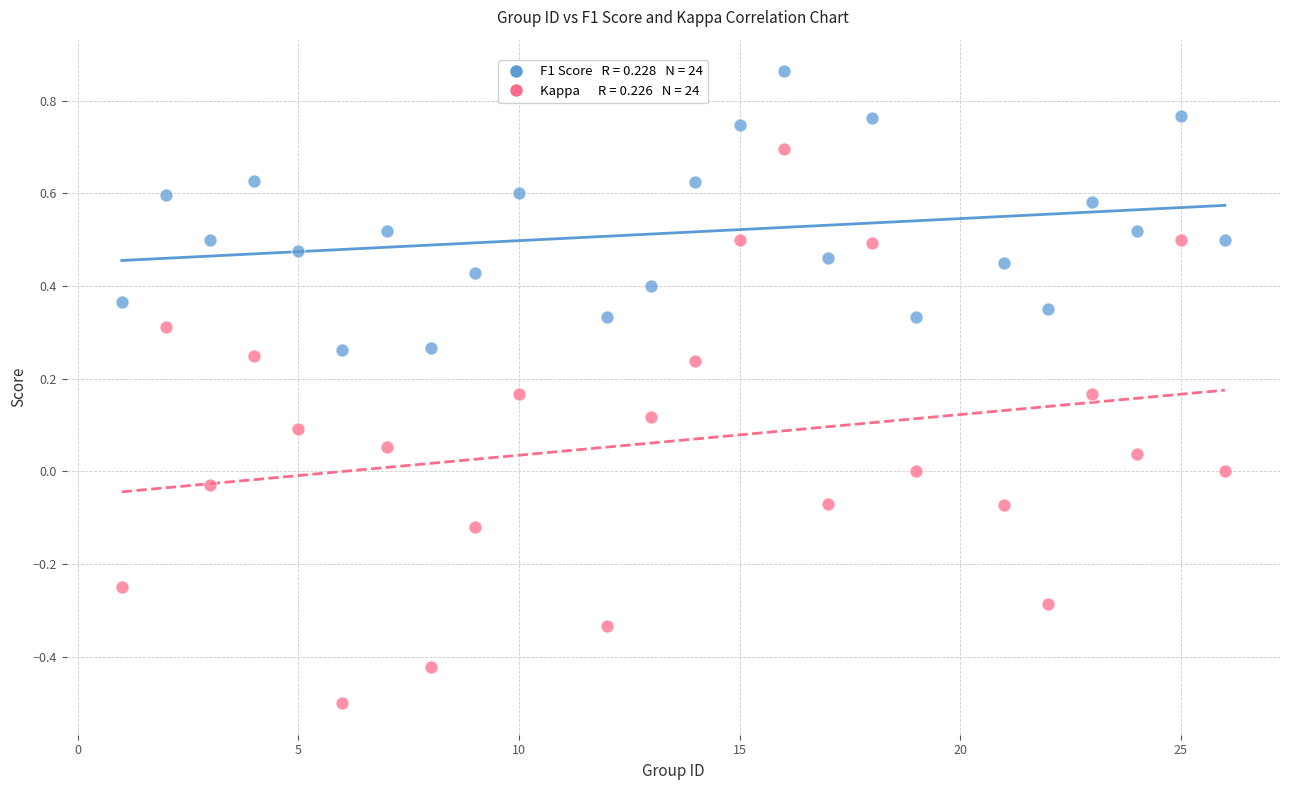

Across all data points, what is the range of X values (max minus min)?

25.0